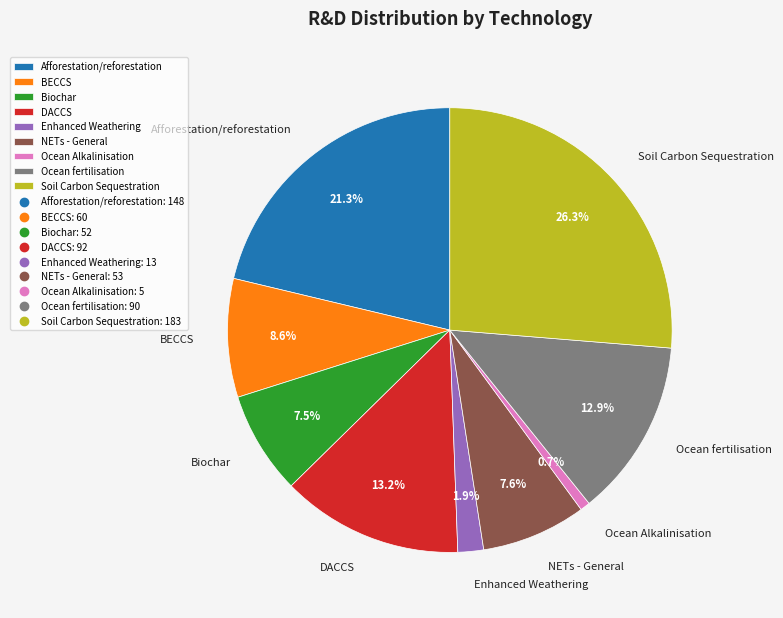

Is it true that NETs - General is 8% of the pie?

True